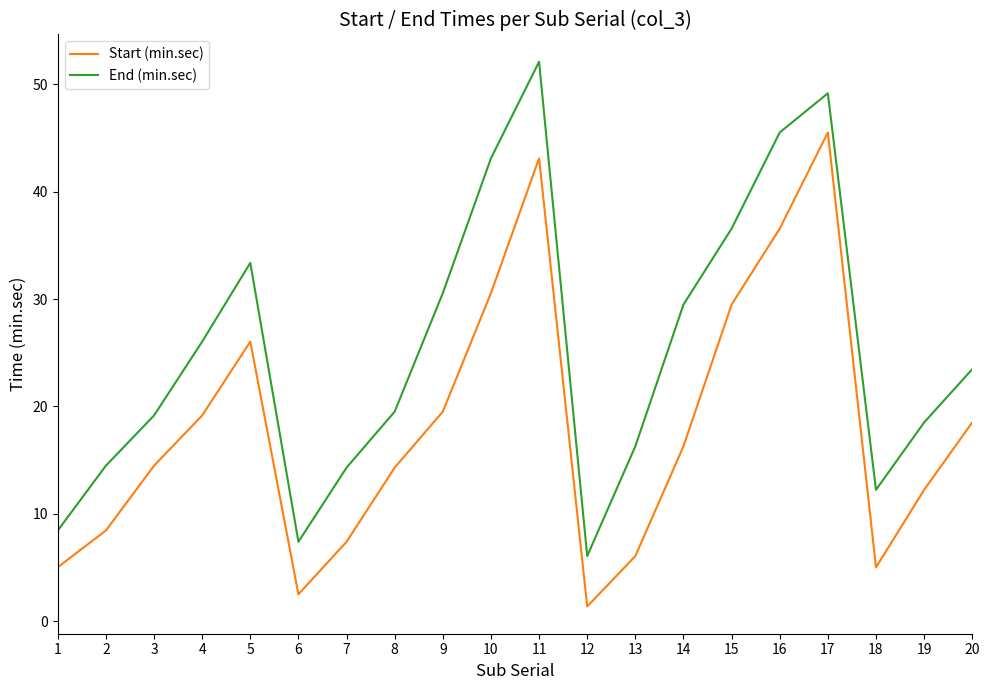

What is the maximum value shown in the chart?

52.1